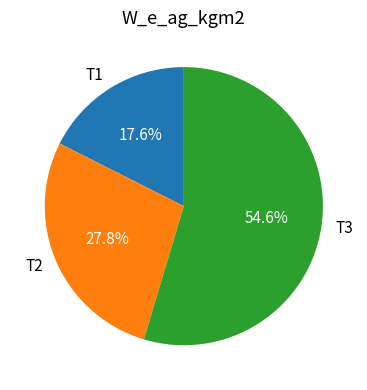

To the nearest percent, what is the combined percentage of T1 and T3?

72%